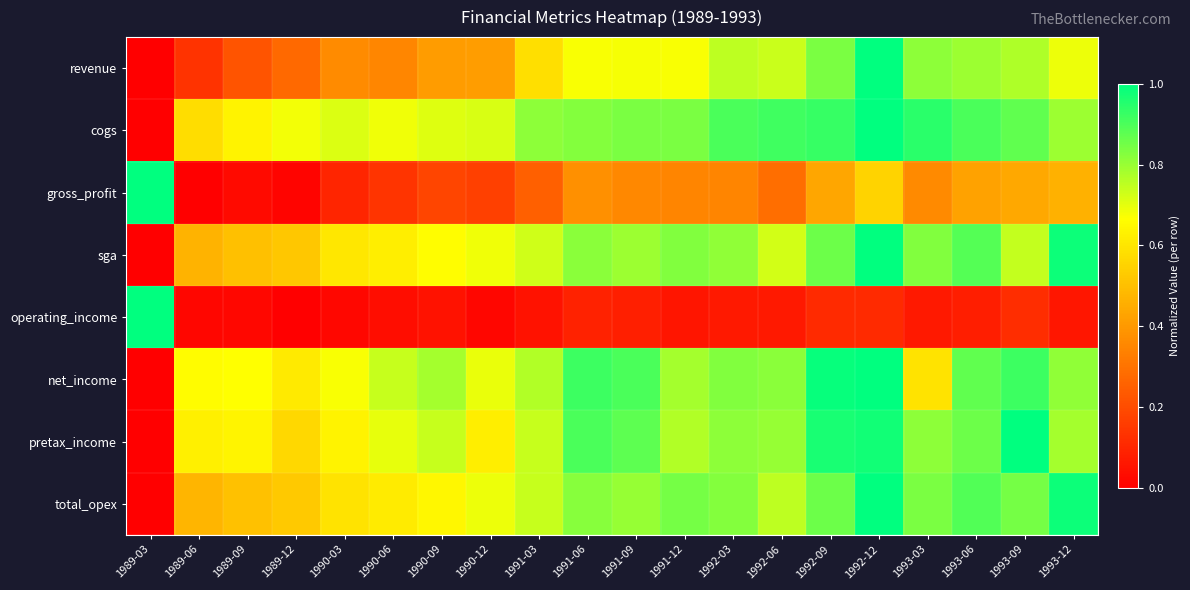

Which has a higher value, 1990-03 or 1993-12?

1993-12